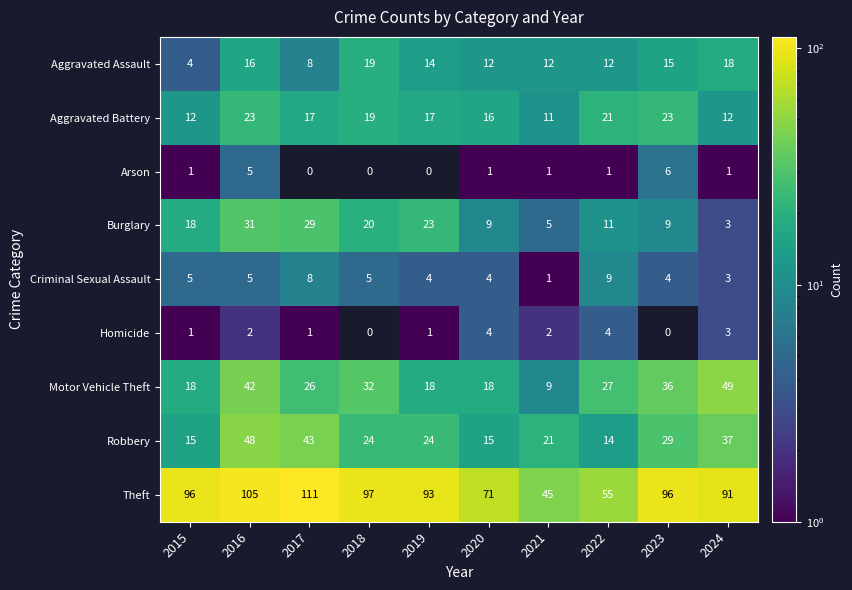

Count the Homicide values in the range 1 to 3.

6